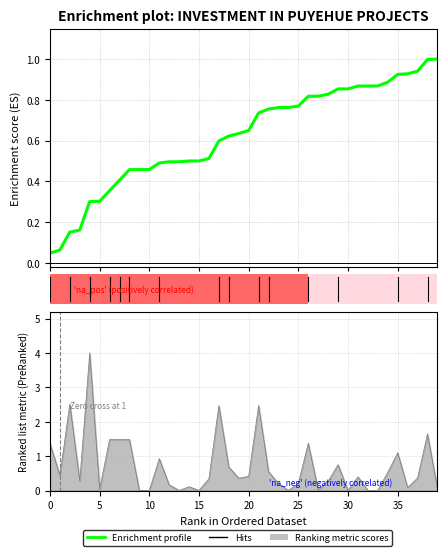

How many bars are there in total?

40